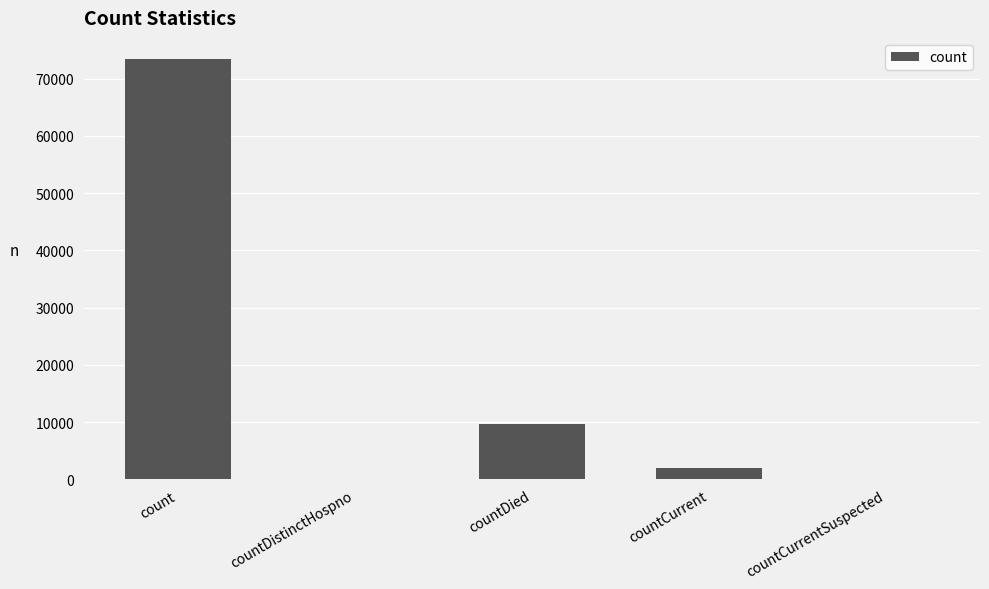

What is the sum of all values?

85241